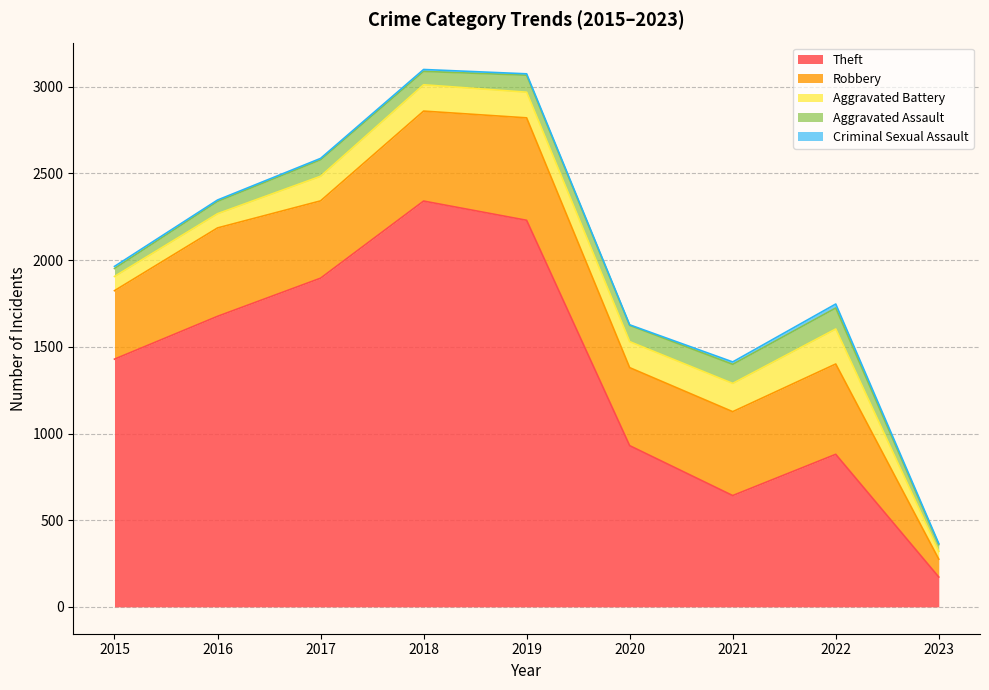

Reading right to left, transcribe all the data shown in this chart.

Theft: 172	880	642	930	2230	2341	1896	1676	1429
Robbery: 103	521	484	450	591	519	446	510	395
Aggravated Battery: 45	202	163	150	148	152	142	82	82
Aggravated Assault: 39	121	110	94	98	77	95	71	46
Criminal Sexual Assault: 6	23	14	3	8	11	8	8	12